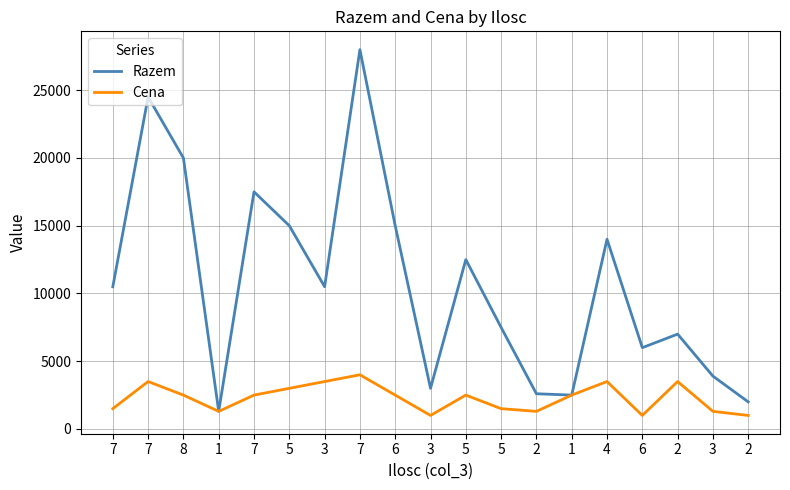

True or false: Cena has a value of 1460 at 6.

False